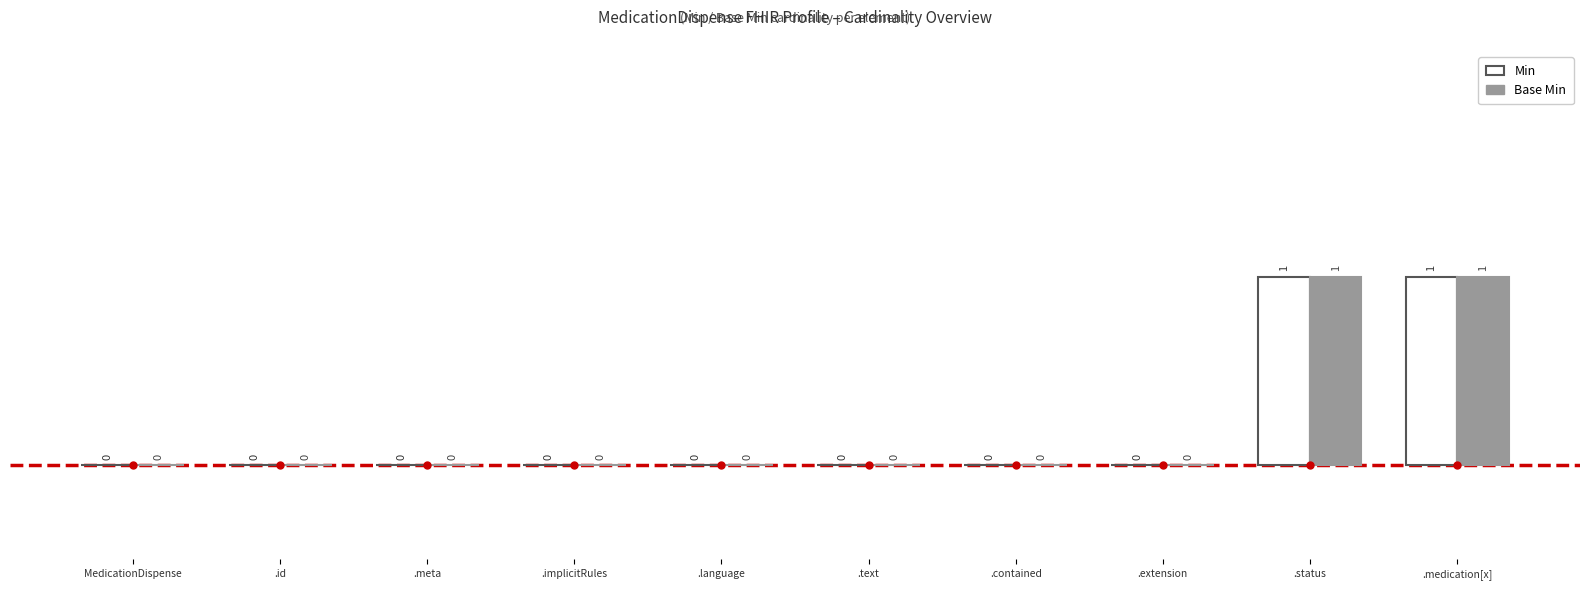

Is it true that Base Min equals 0 at .meta?

True